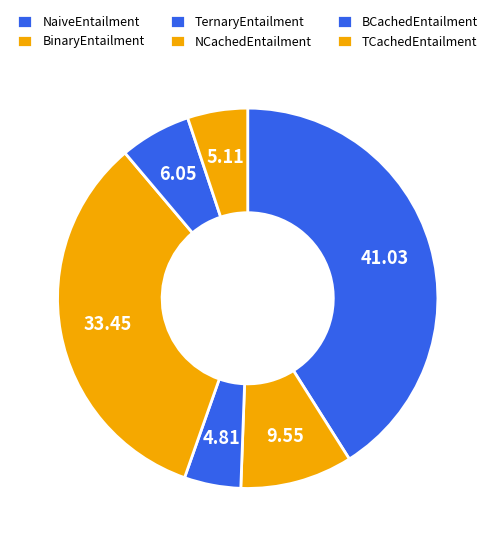

What percentage is the NCachedEntailment slice, to the nearest percent?

33%